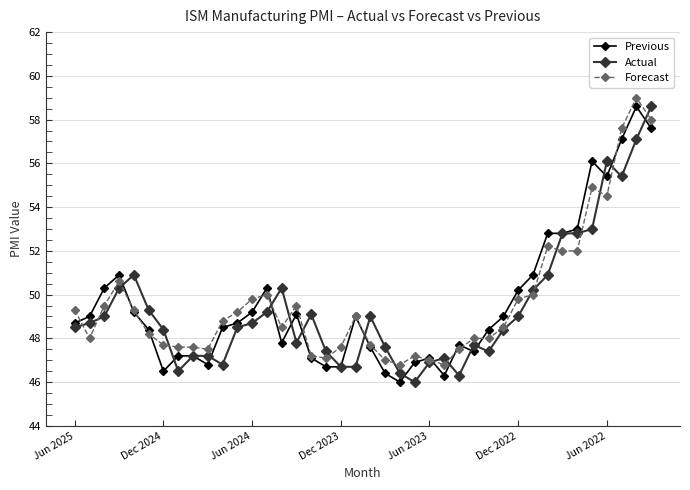

What is the minimum value for Forecast?

46.8